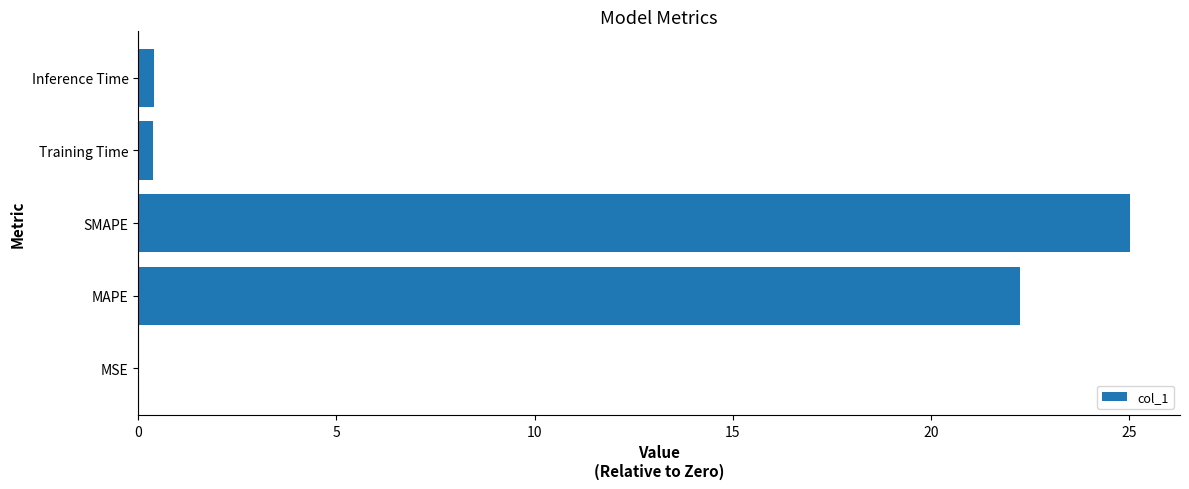

Which category has the highest value across all series?

SMAPE